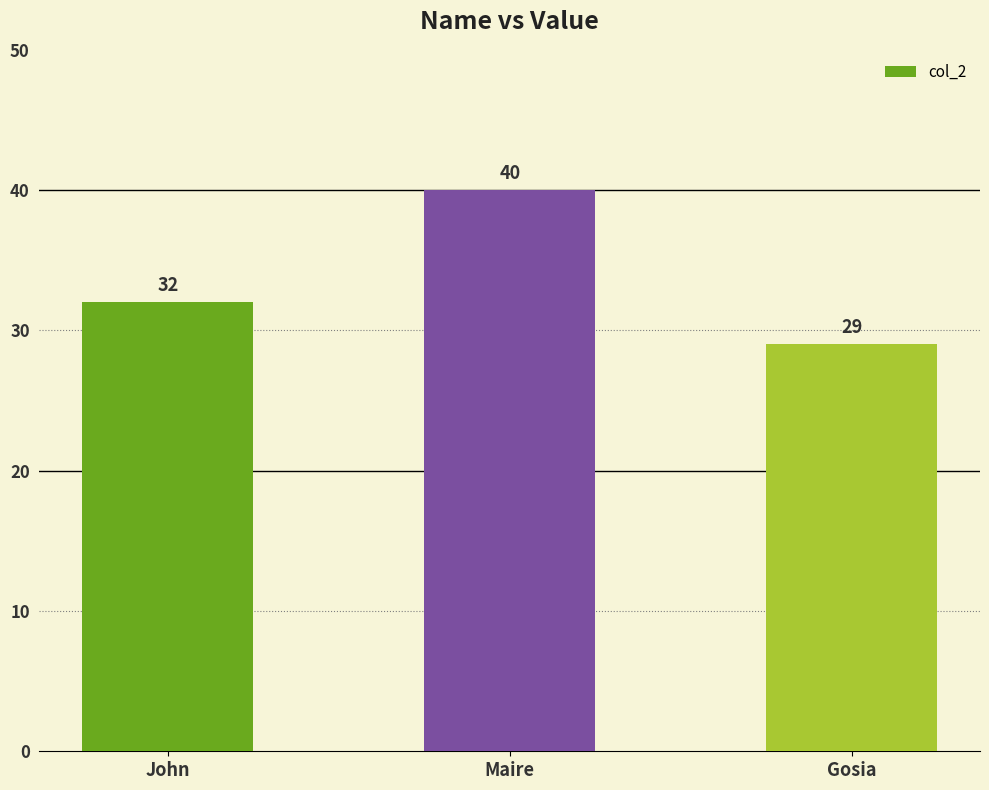

Which has a higher value, Gosia or John?

John